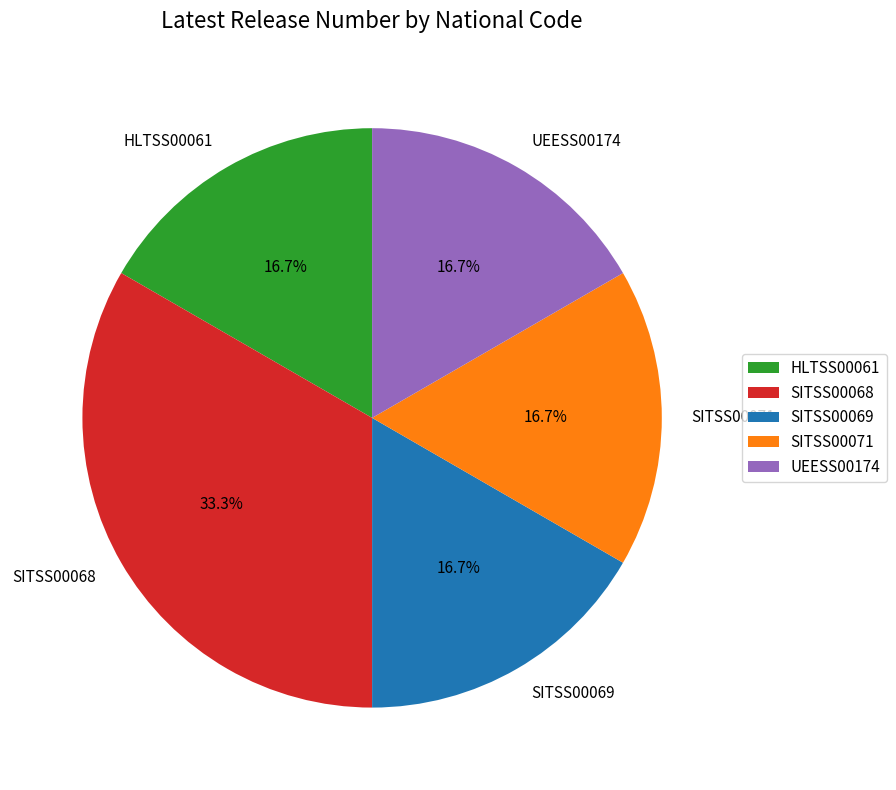

To the nearest percent, what is the average slice percentage?

20%